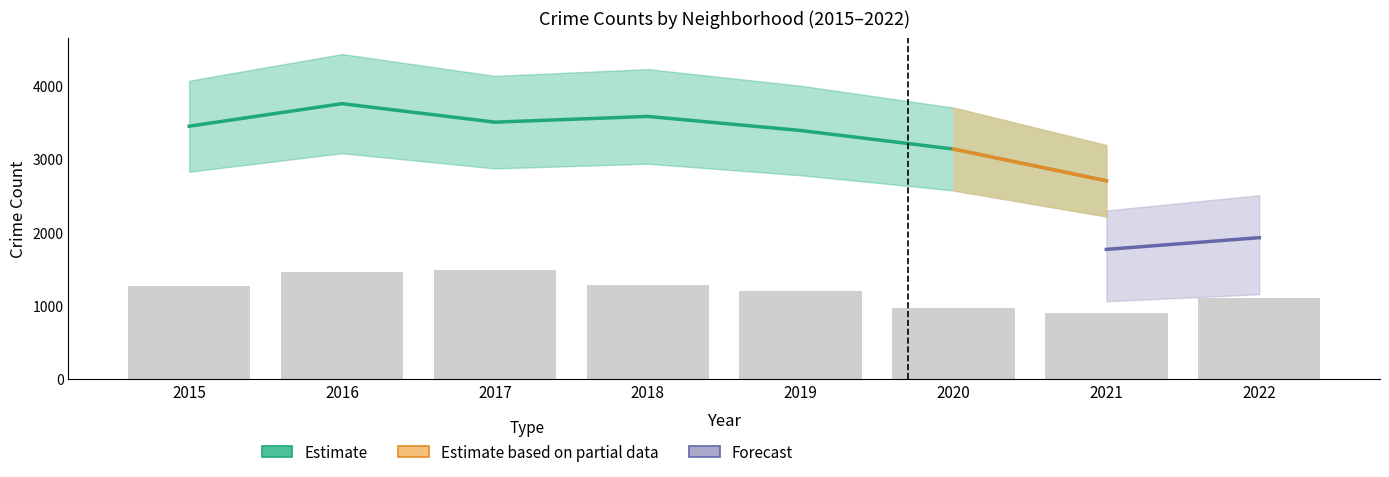

At which category is the sum across all series the highest?

2016